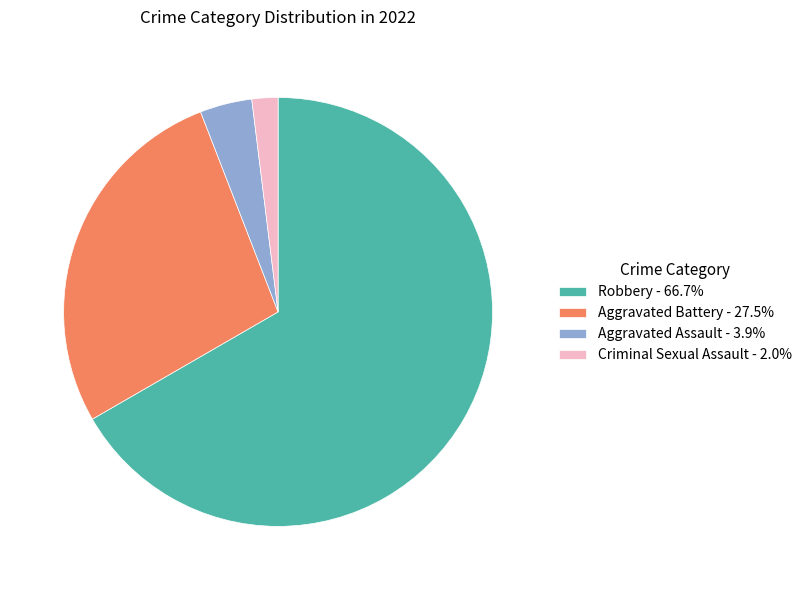

What is the ratio of the value at Robbery to the value at Aggravated Assault?

17.0